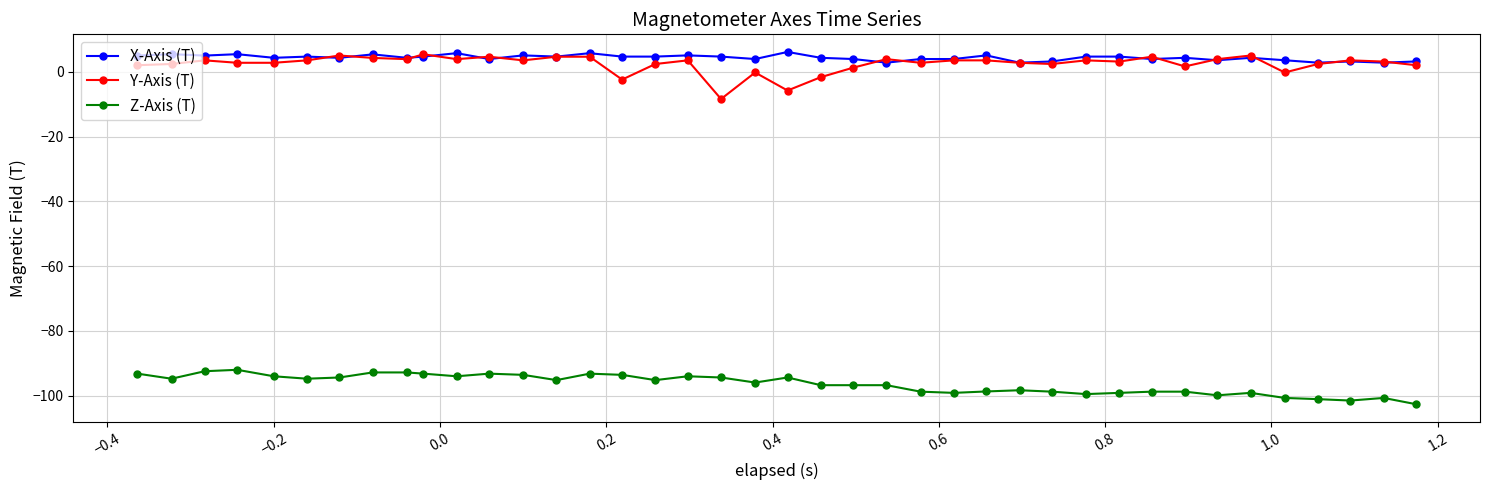

What is the average value of the Z-Axis (T) series?

-96.4